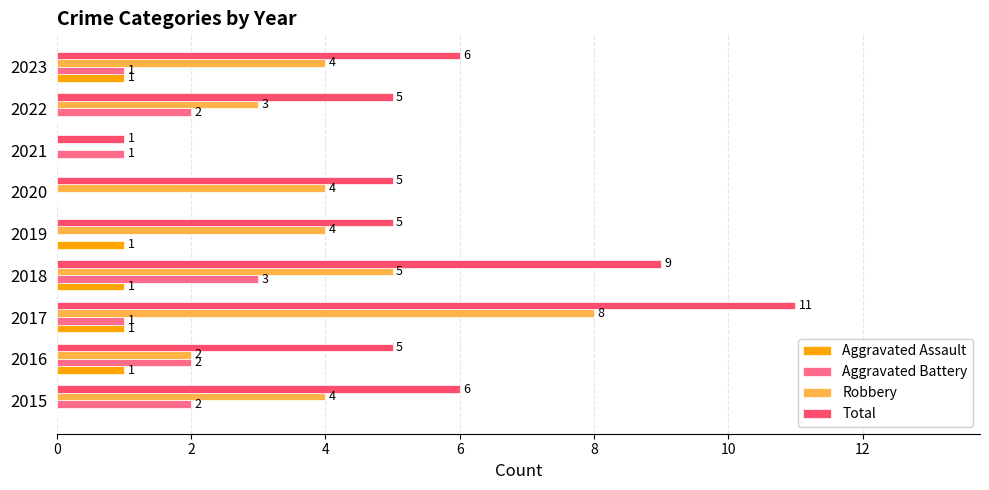

How many Total values are between 5 and 6?

6